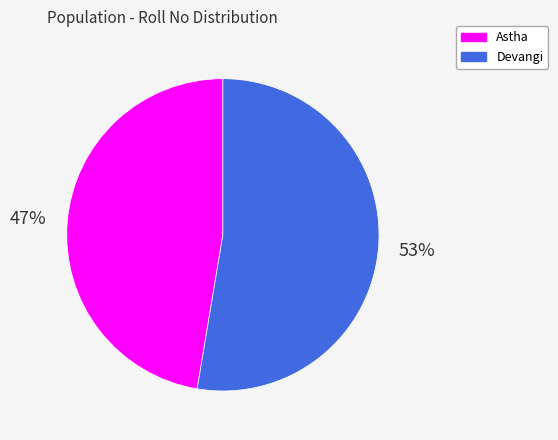

Does Devangi account for over 50% of the chart?

Yes